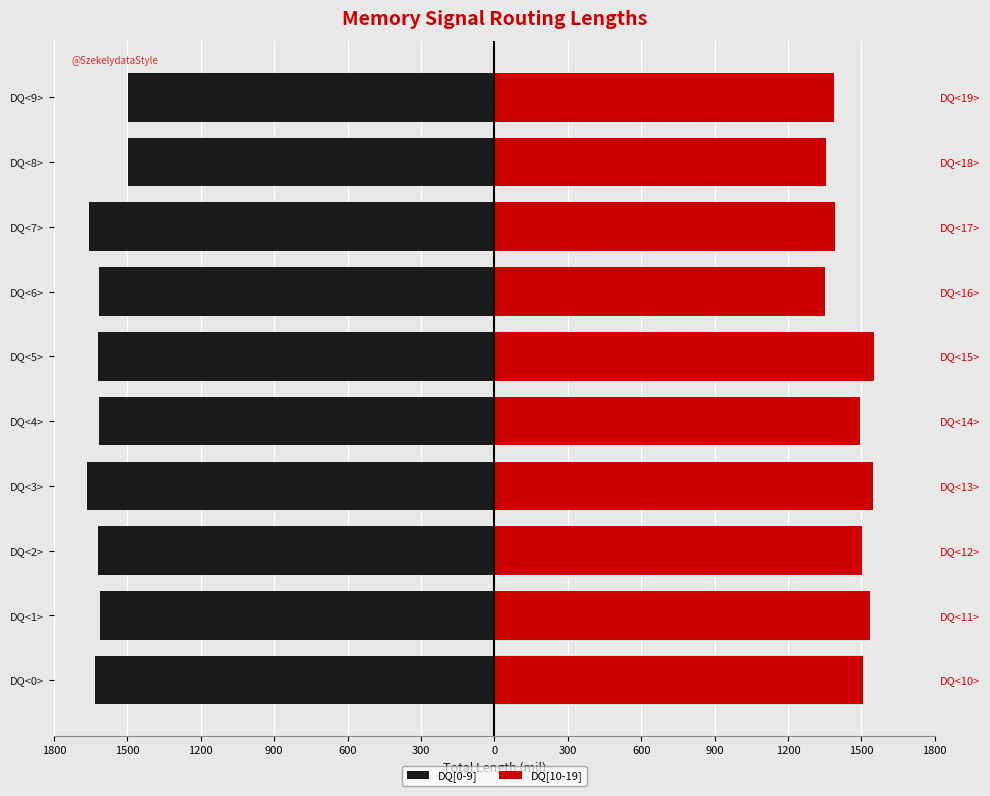

Is the value of DQ[0-9] at 300 greater than the value of DQ[10-19] at 1200?

No